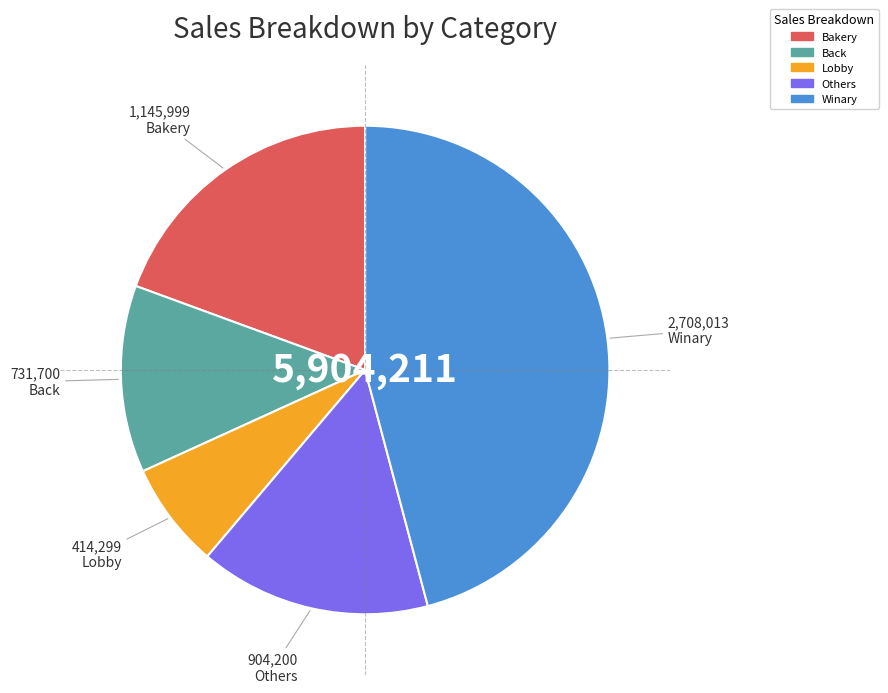

Do Bakery and Lobby together represent more than half of the pie?

No